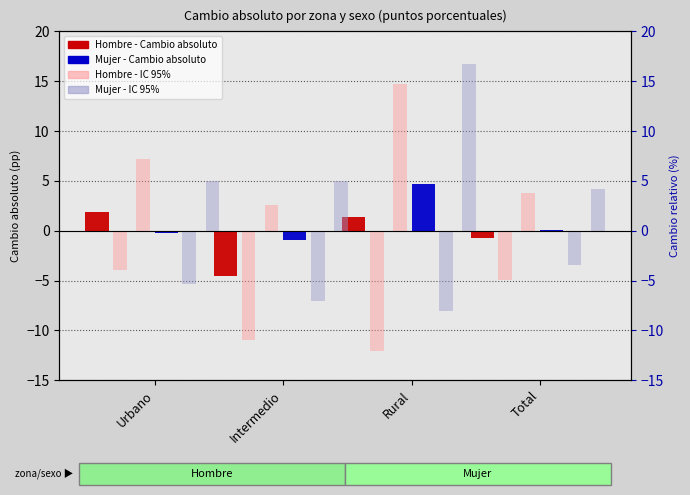

Where is Hombre - IC 95% superior nearest to the value 8?

Urbano